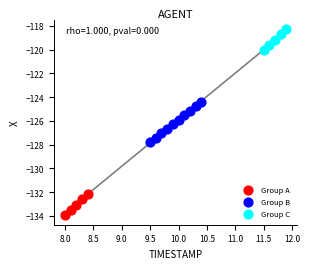

Which series has the widest spread of Y values?

Group B